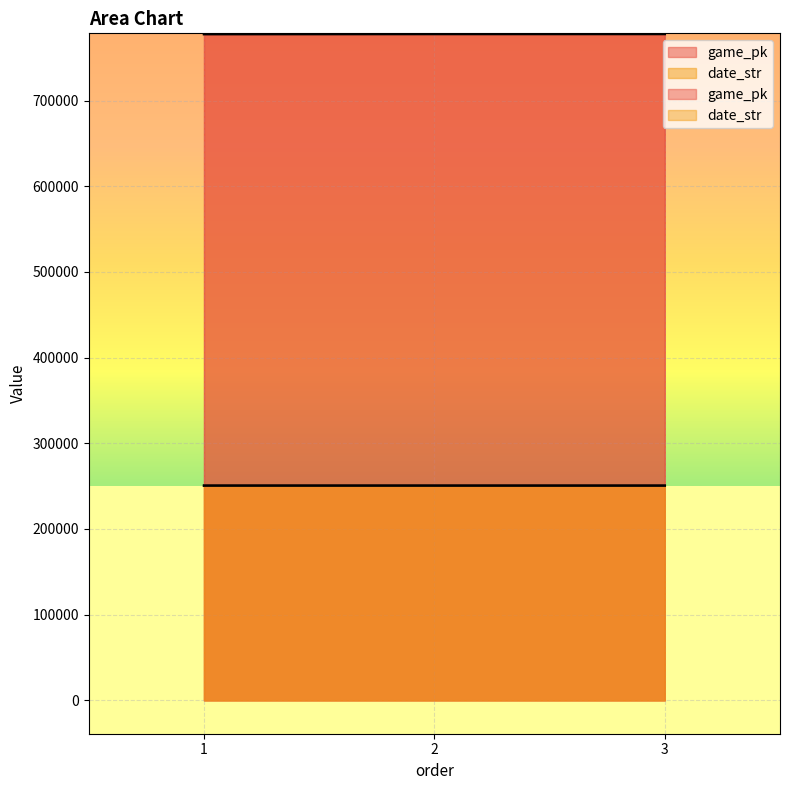

What are all the series names shown in the legend?

game_pk, date_str